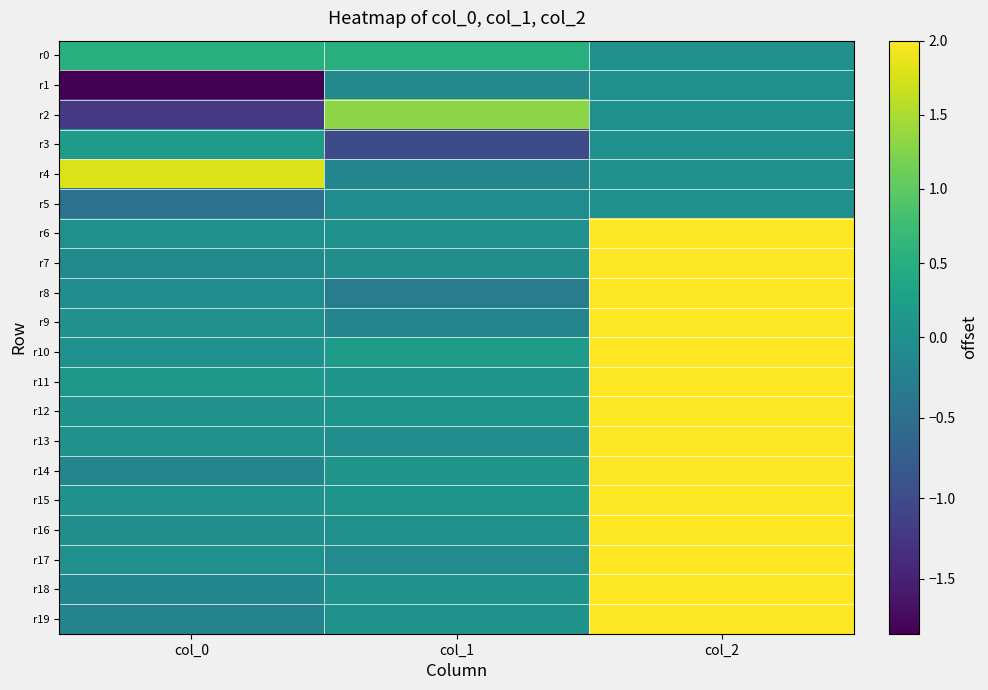

At how many categories does at least one series exceed 0?

3